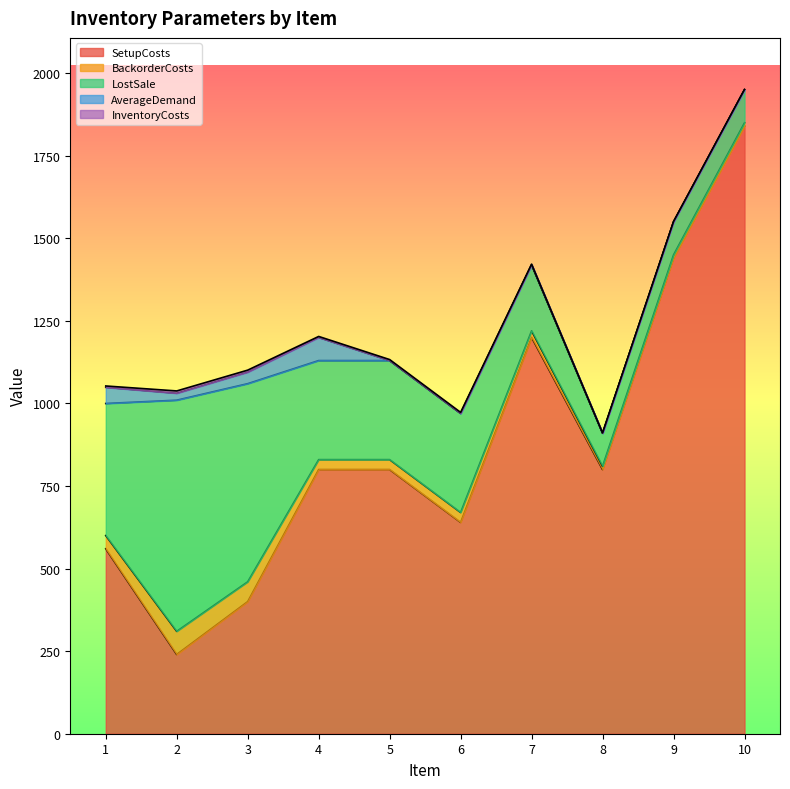

What are all the series names shown in the legend?

SetupCosts, BackorderCosts, LostSale, AverageDemand, InventoryCosts